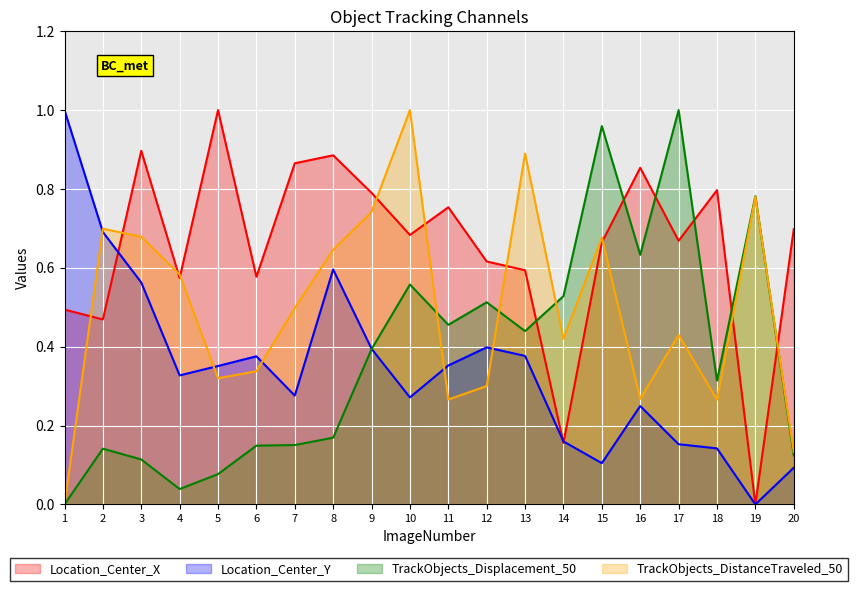

How many lines are shown in the chart?

4